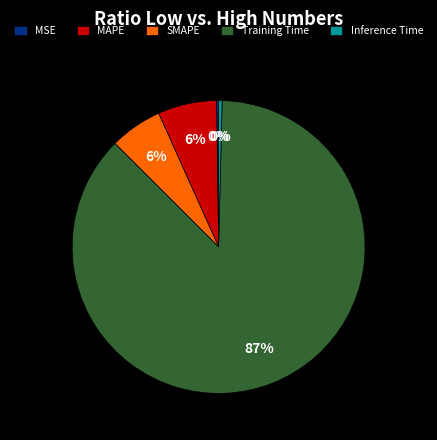

To the nearest percent, what is the average slice percentage?

20%